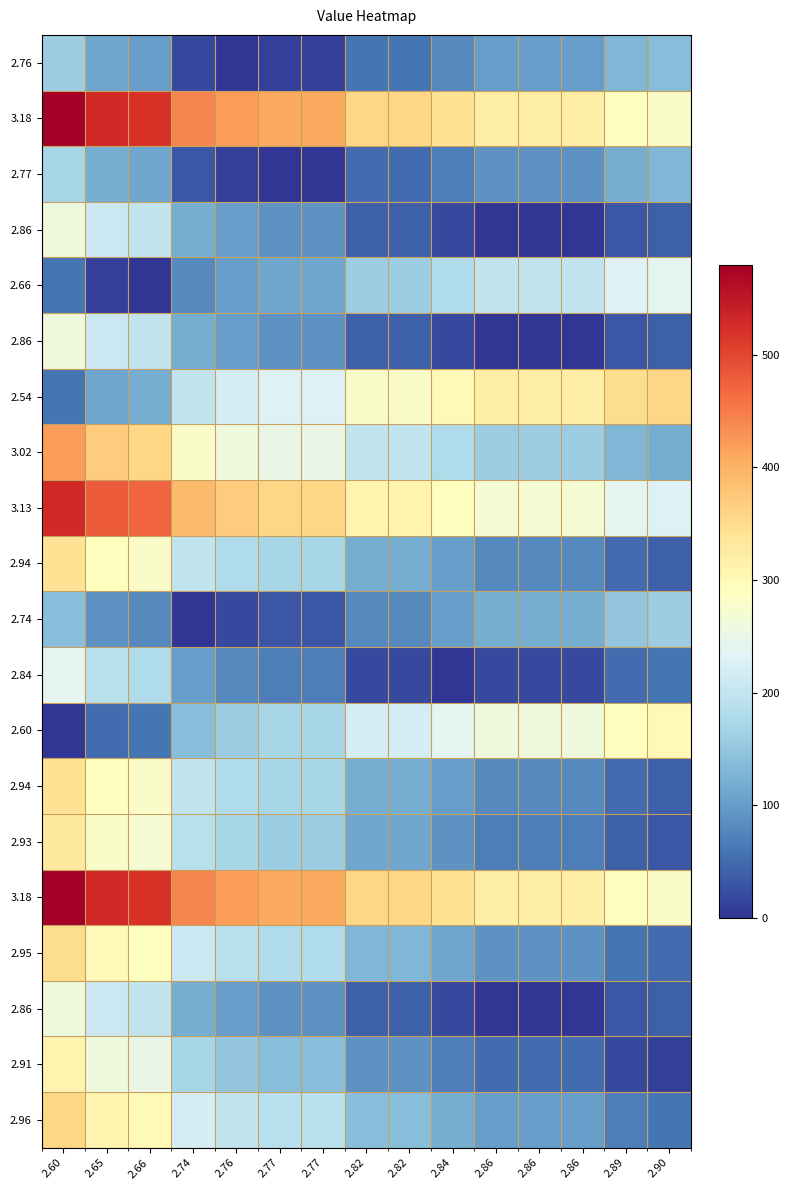

What is the total value across all series at 2.86?

2650.0